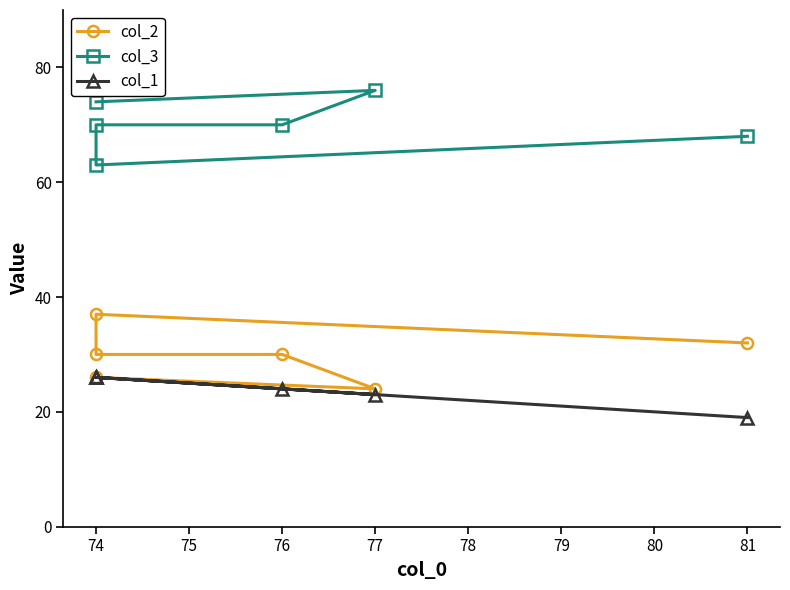

At which label is col_2 closest to 30?

76